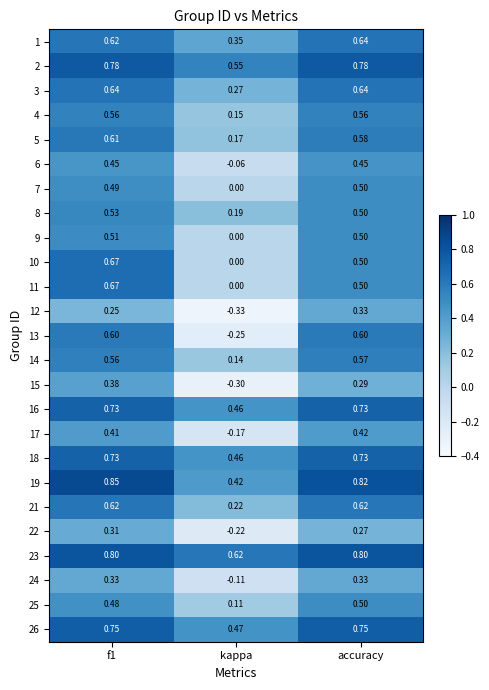

Which series has the largest total across all categories?

23